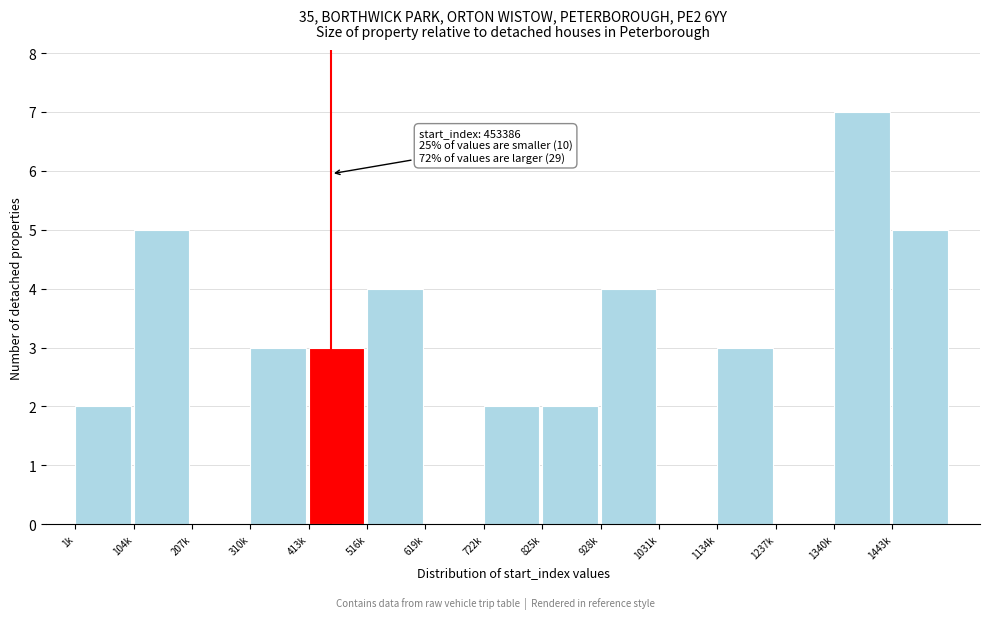

Reading left to right, transcribe all the data shown in this chart.

1k=2	104k=5	207k=0	310k=3	413k=3	516k=4	619k=0	722k=2	825k=2	928k=4	1031k=0	1134k=3	1237k=0	1340k=7	1443k=5